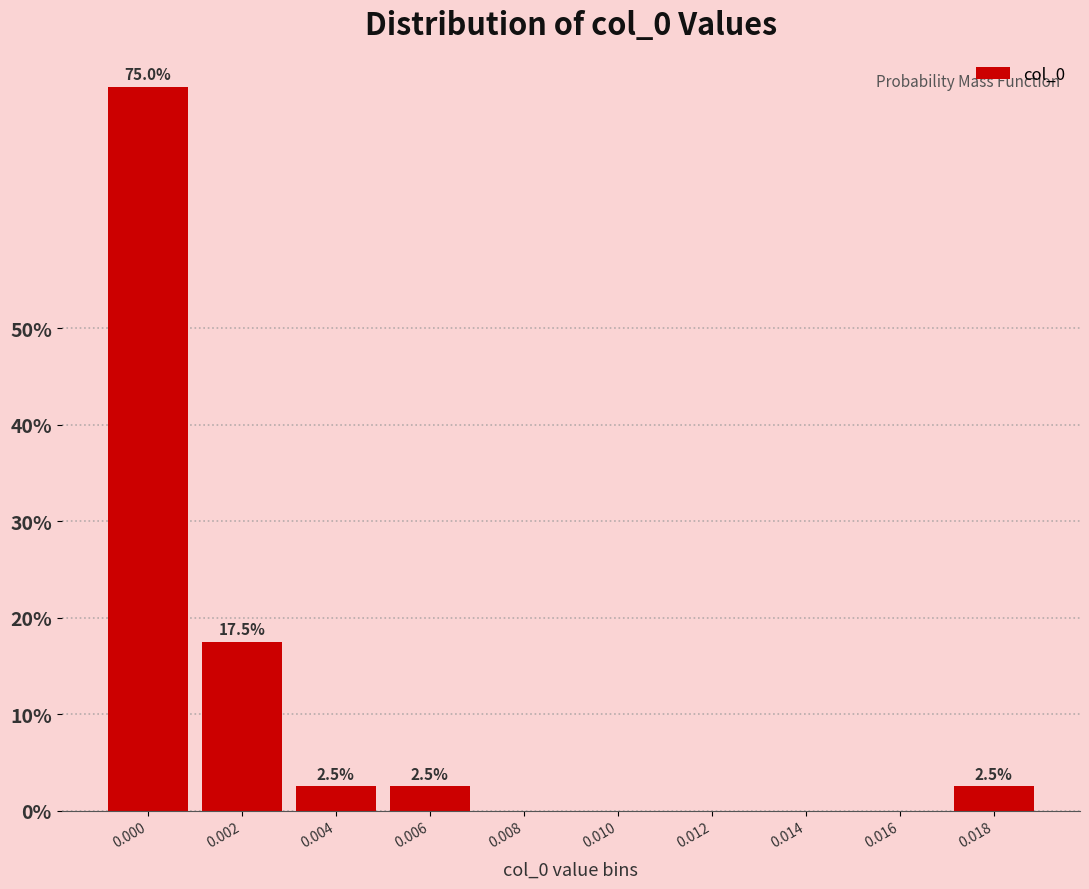

Reading left to right, transcribe all the data shown in this chart.

0.000=75.0	0.002=17.5	0.004=2.5	0.006=2.5	0.008=0.0	0.010=0.0	0.012=0.0	0.014=0.0	0.016=0.0	0.018=2.5